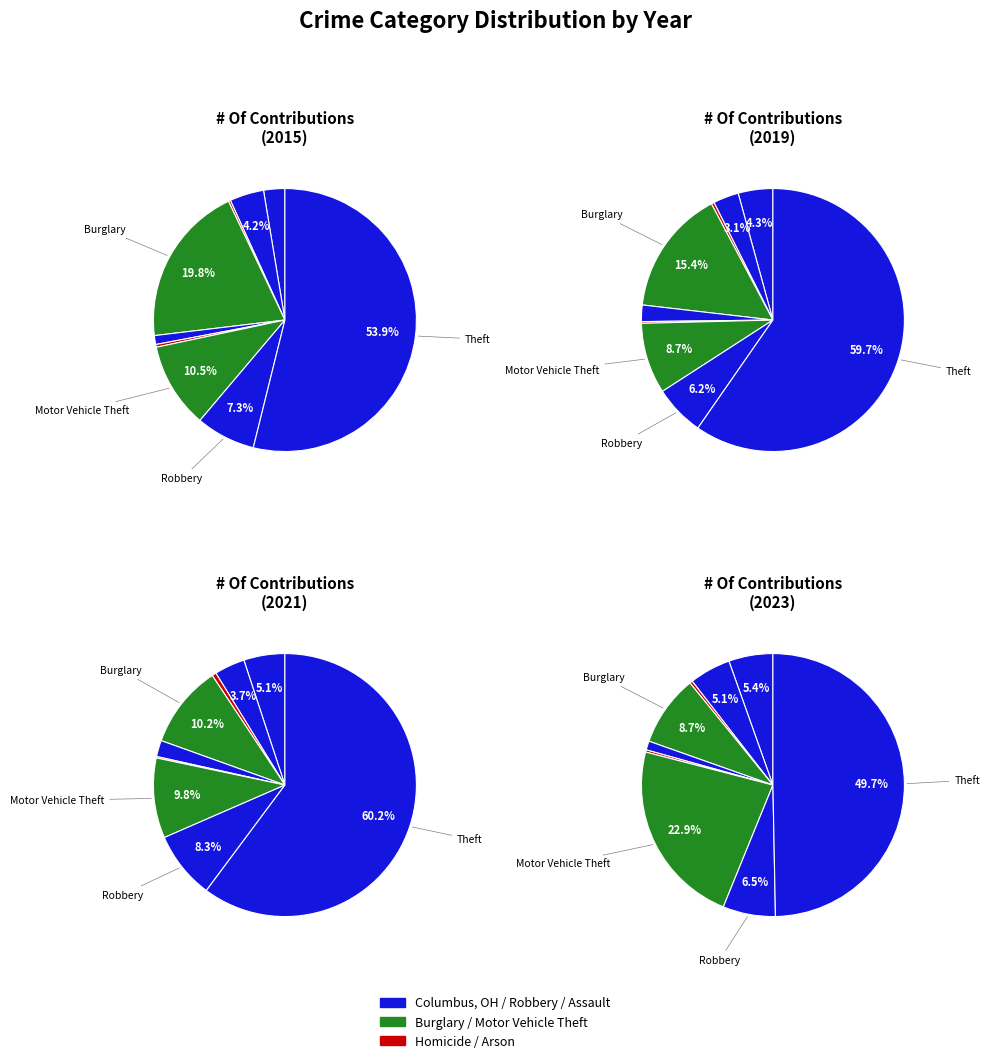

The 4 slice represents 11% of the pie. True or false?

False